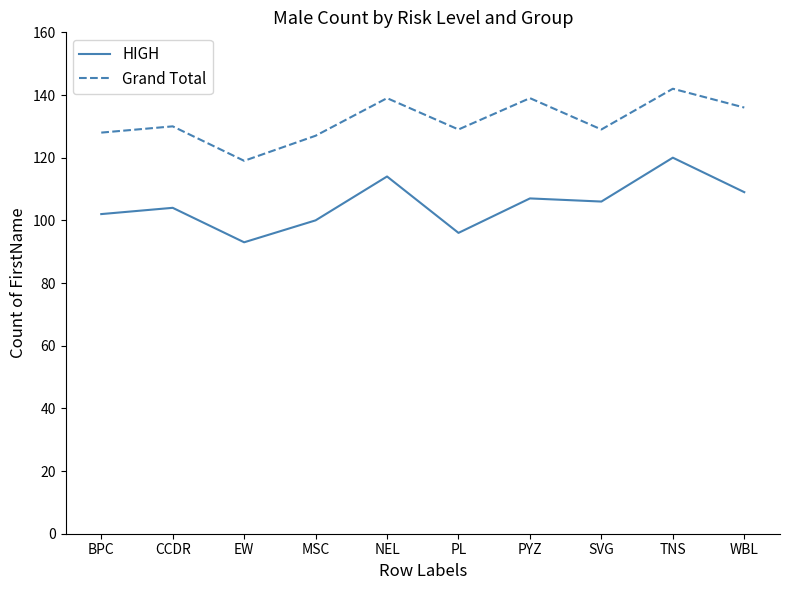

The HIGH series shows 140 at PYZ. True or false?

False